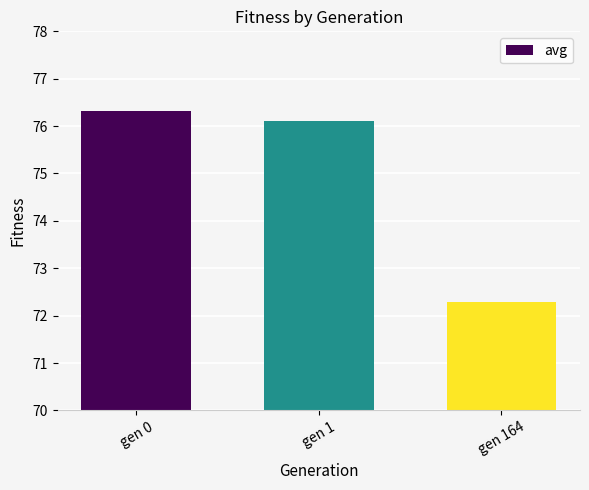

The value at gen 0 is 15.6. True or false?

False